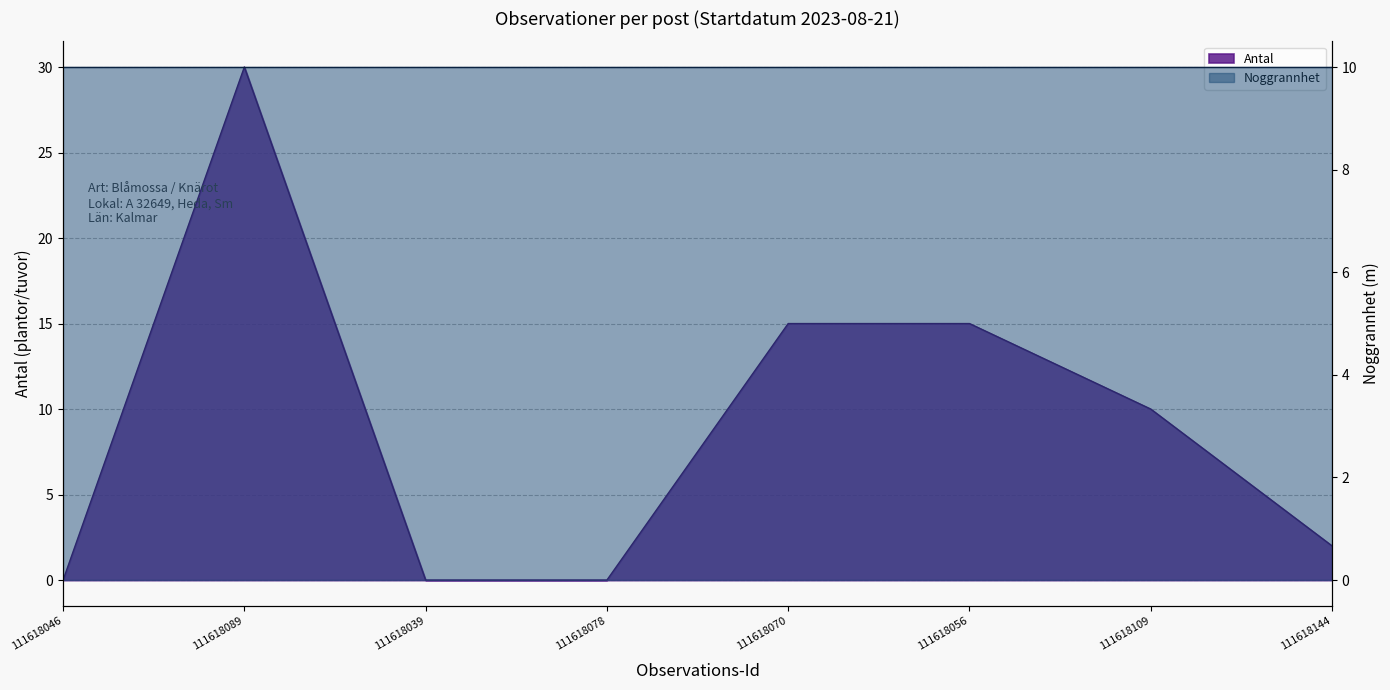

List the labels in order of value, largest first.

111618089, 111618070, 111618056, 111618109, 111618144, 111618046, 111618039, 111618078